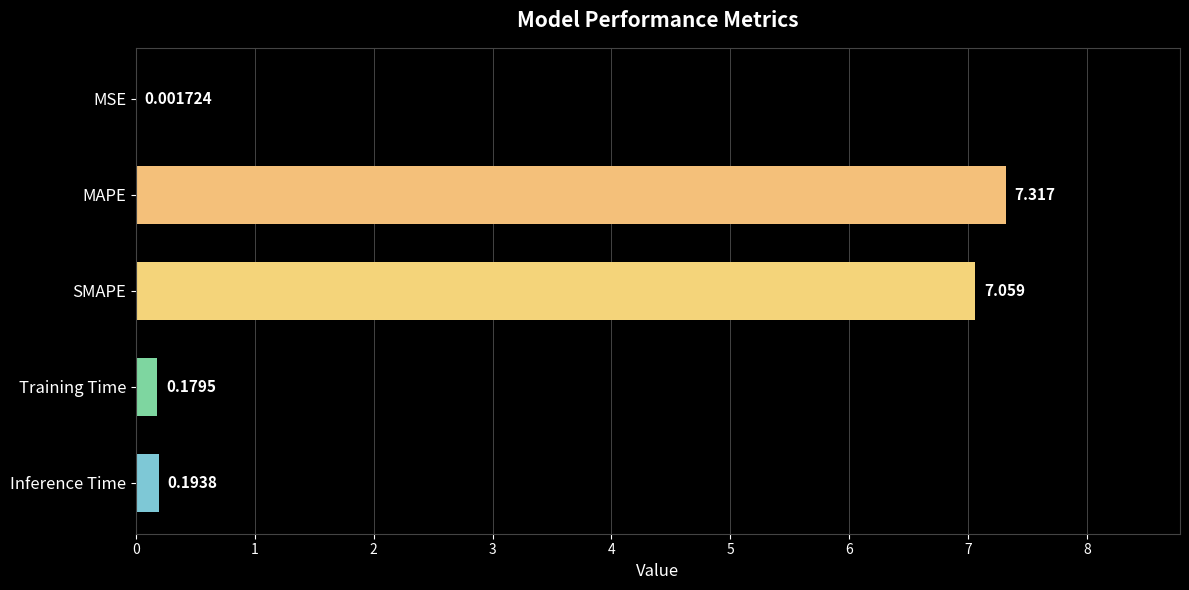

Between Training Time and MAPE, which is larger?

MAPE